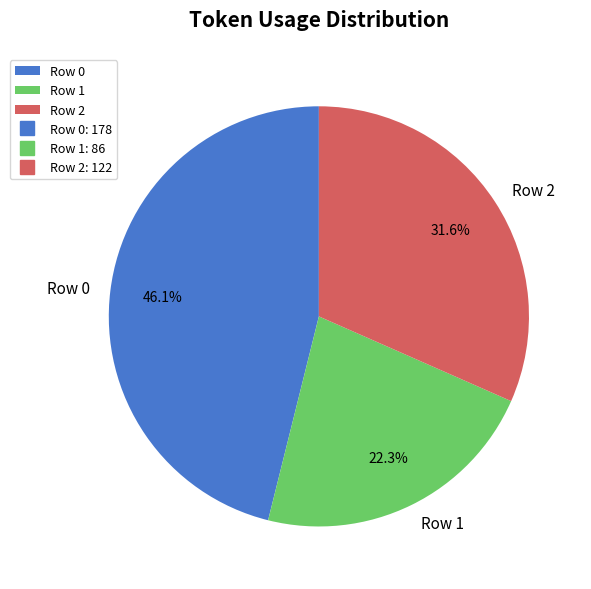

Between Row 0 and Row 2, which is larger?

Row 0